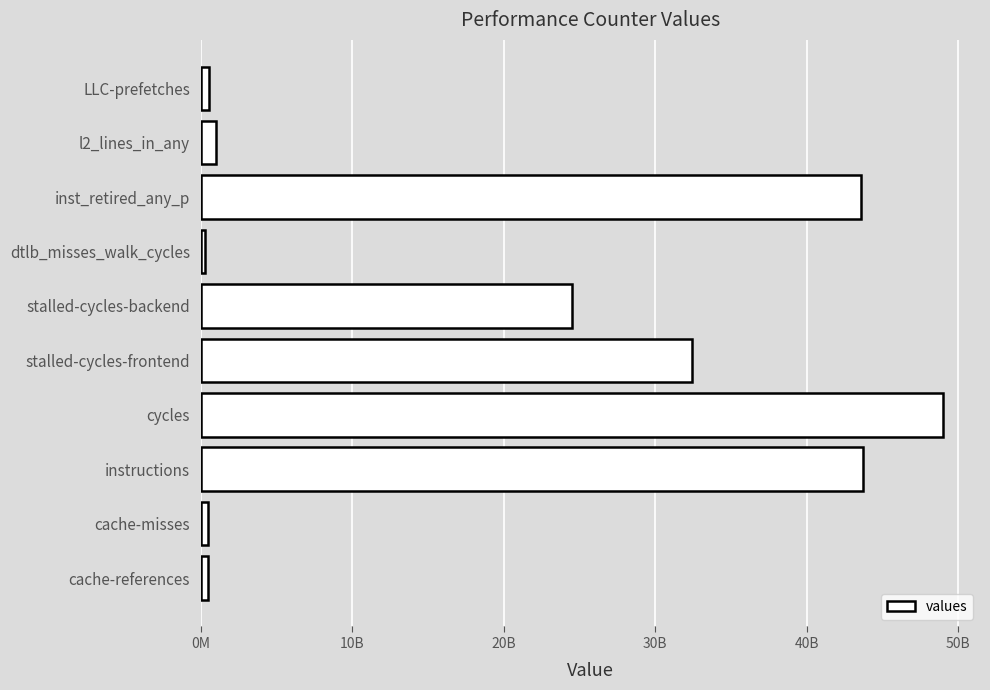

Does the chart contain any negative values?

No